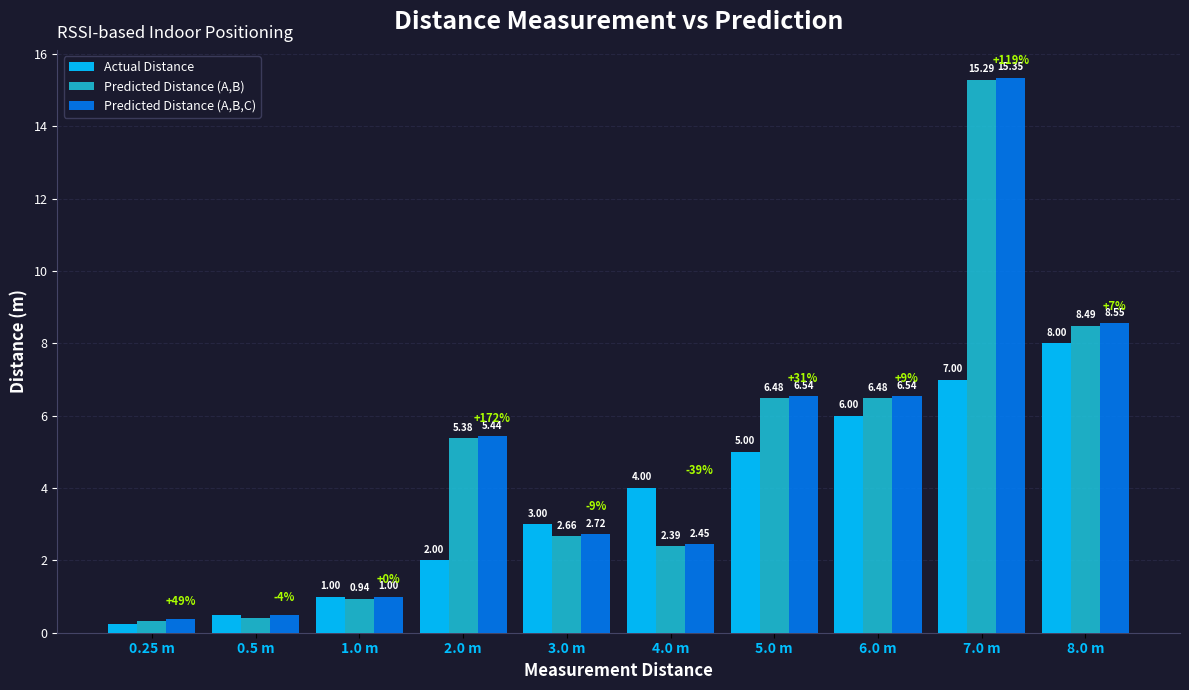

What is the difference between the highest and lowest values at 7.0 m?

8.3